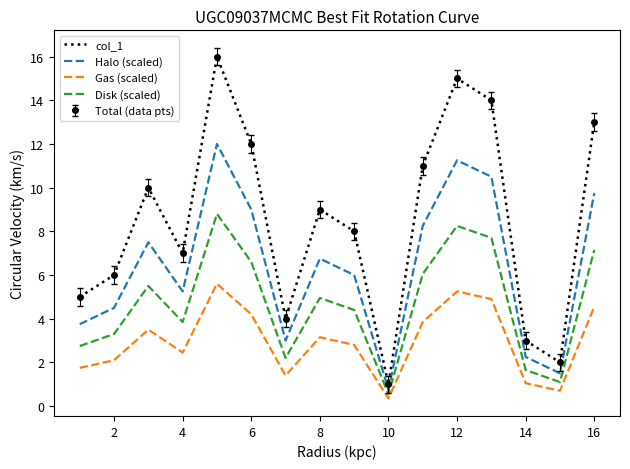

What is the difference between the second highest and minimum values in the Halo (scaled) series?

10.5